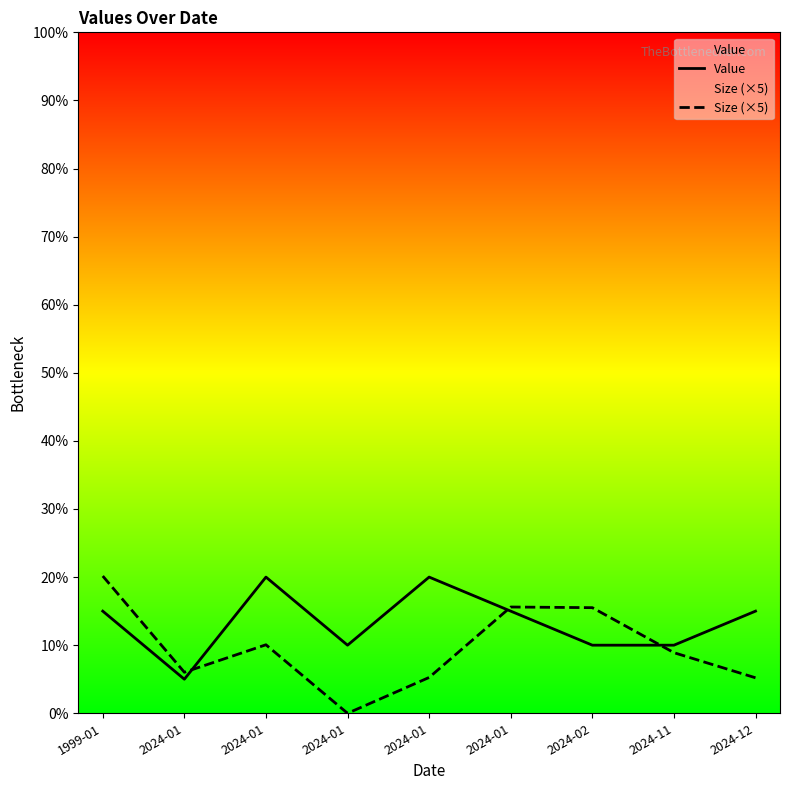

What is the sum of all Size (×5) values?

86.7